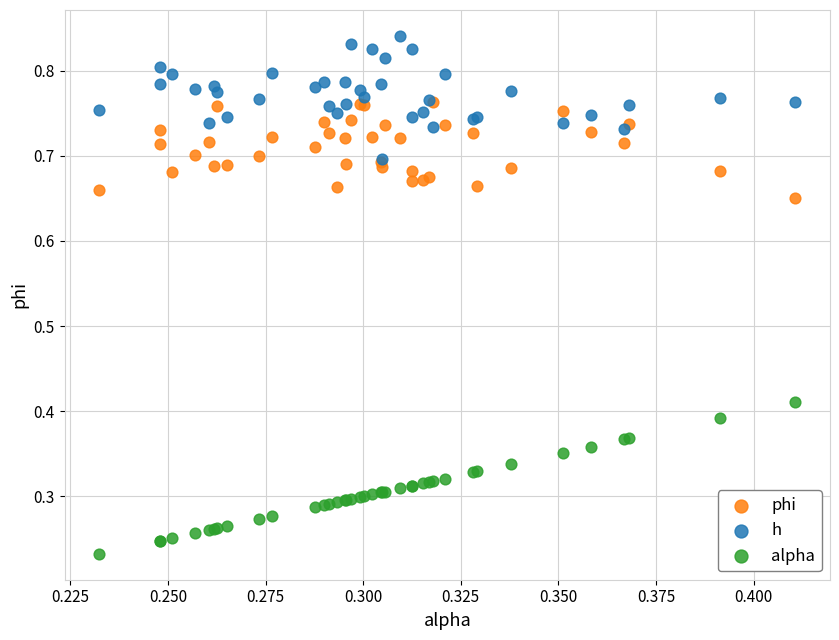

Which series reaches the maximum Y coordinate?

h